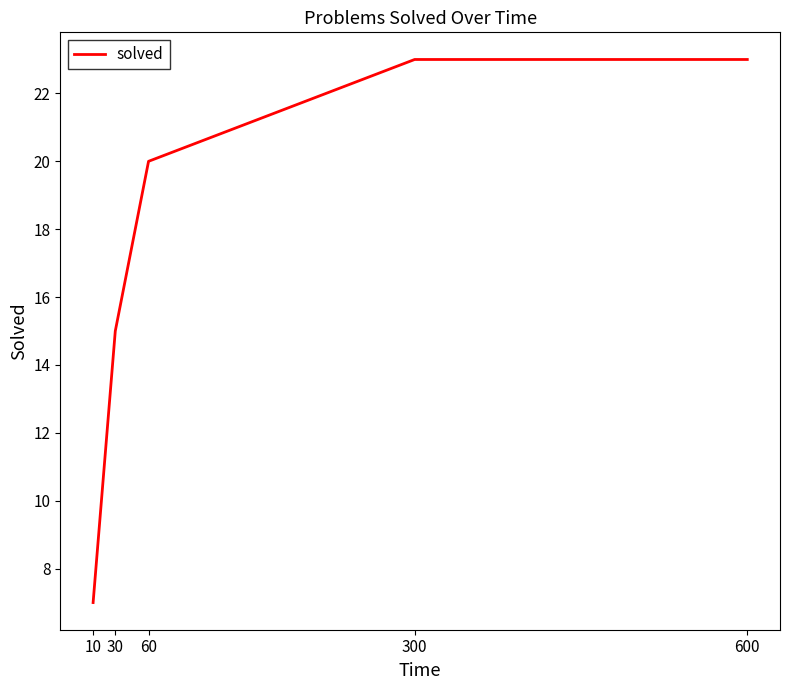

Reading left to right, what are all the values shown in this chart?

7	15	20	23	23